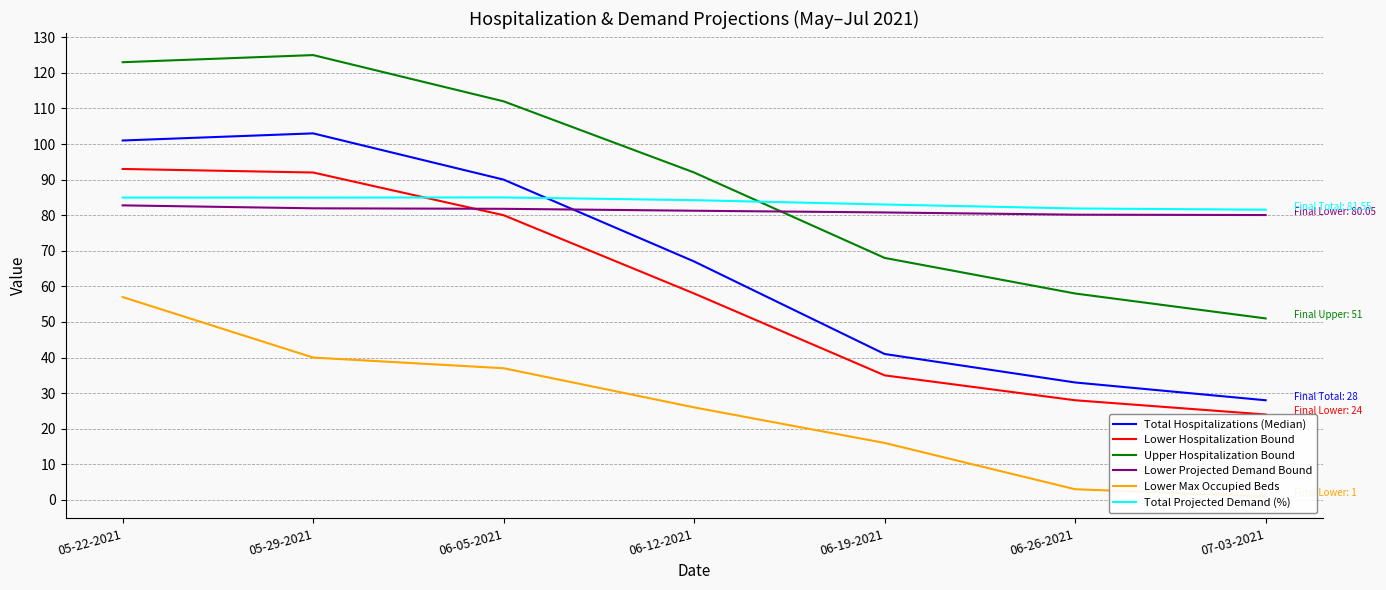

Does the chart display data point markers on the line(s)?

No